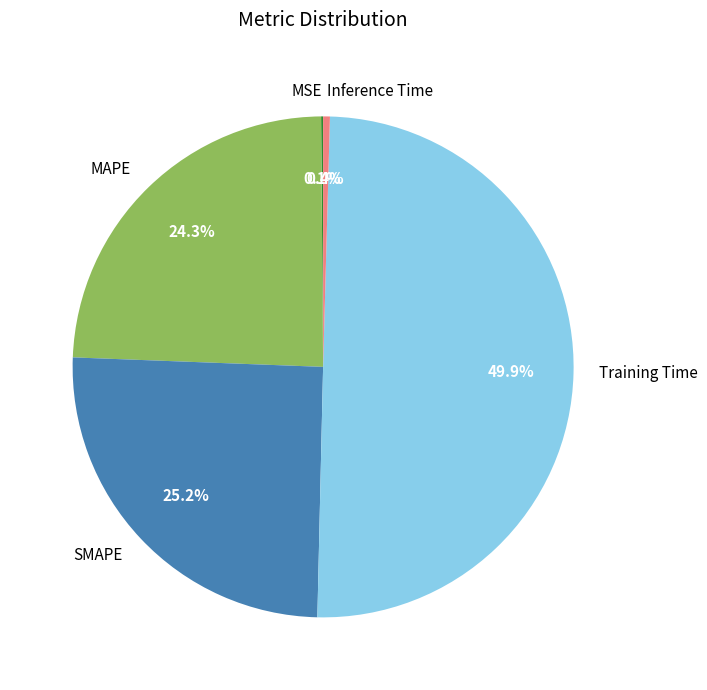

To the nearest percent, what percentage of the pie is SMAPE?

25%